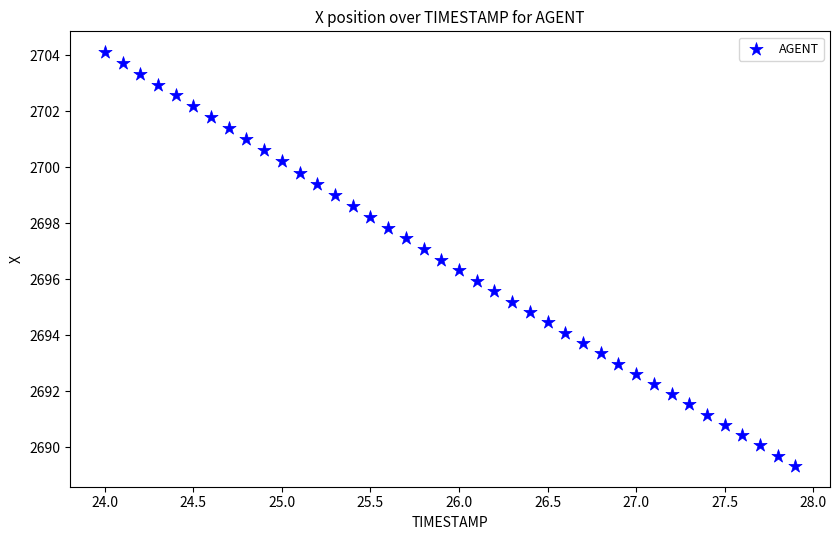

What is the range of X values (max minus min)?

3.9